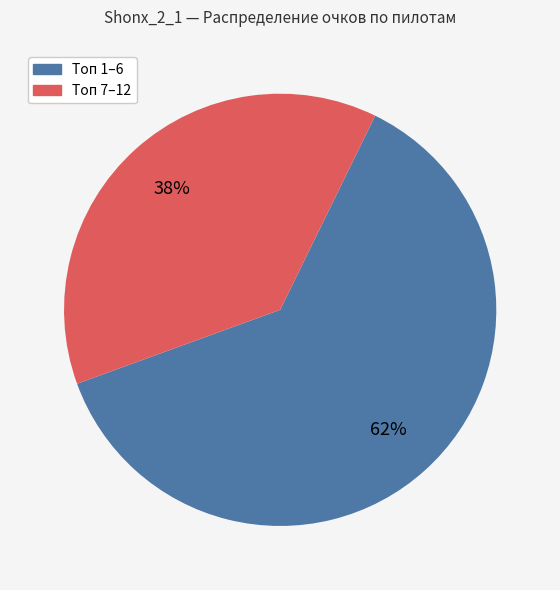

To the nearest percent, what is the average slice percentage?

50%